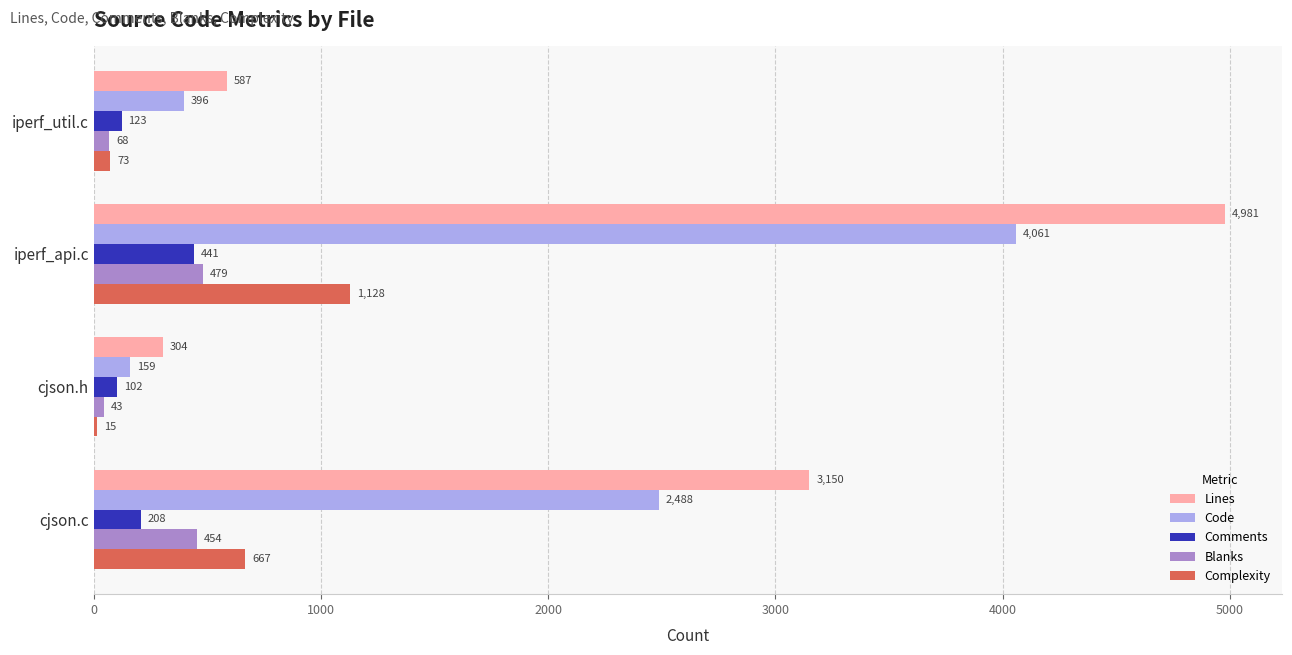

What is the sum of all Comments values?

874